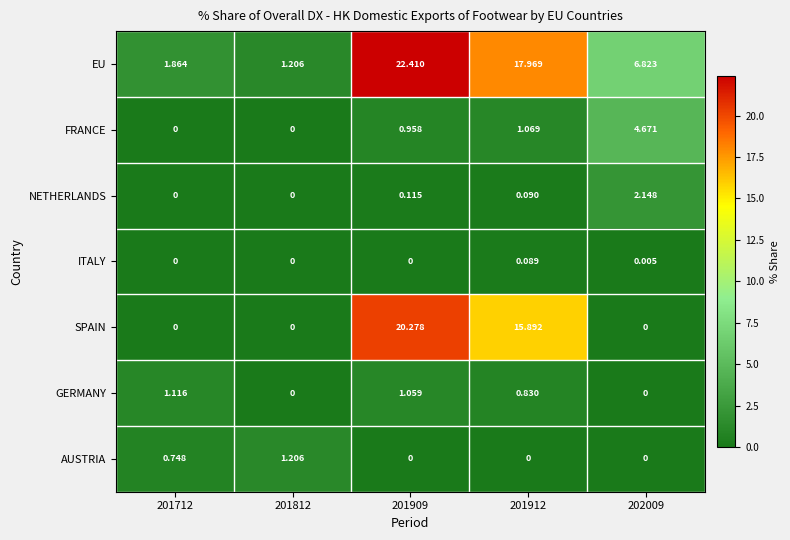

List the series in order of their peak value, lowest first.

ITALY, GERMANY, AUSTRIA, NETHERLANDS, FRANCE, SPAIN, EU